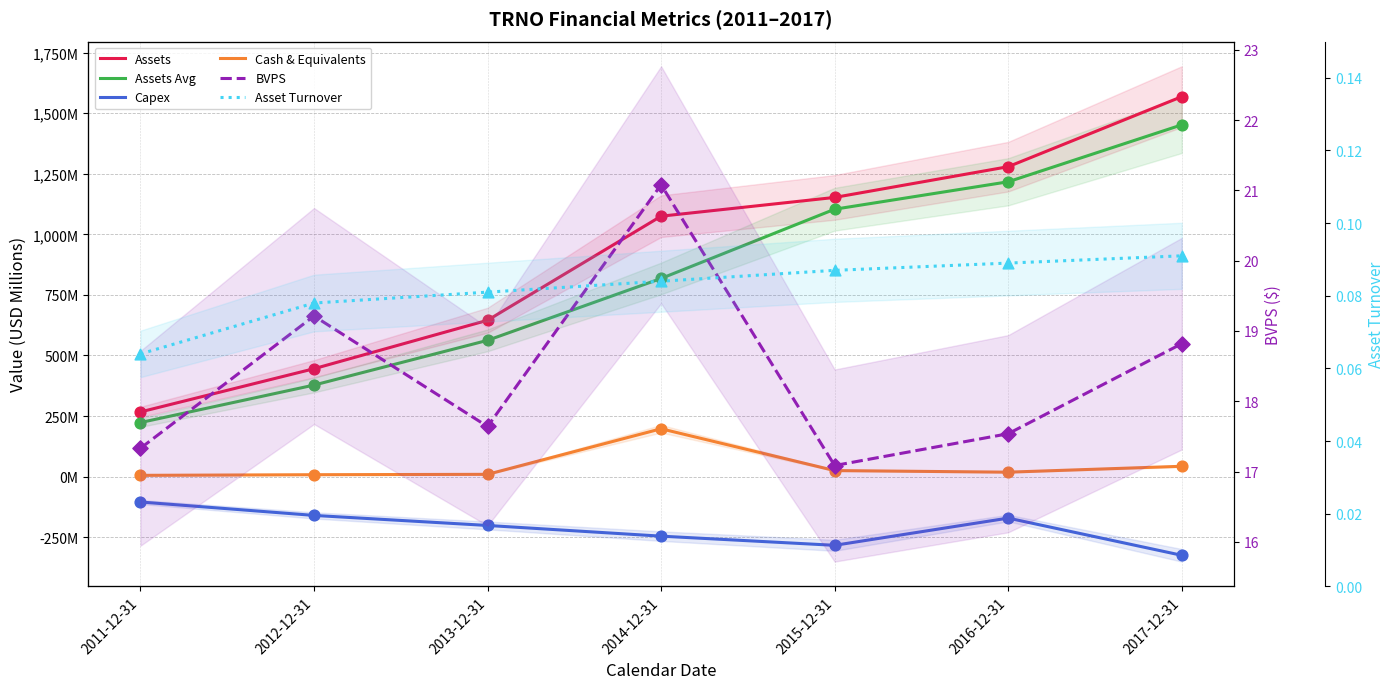

Which series has the largest total across all categories?

Assets